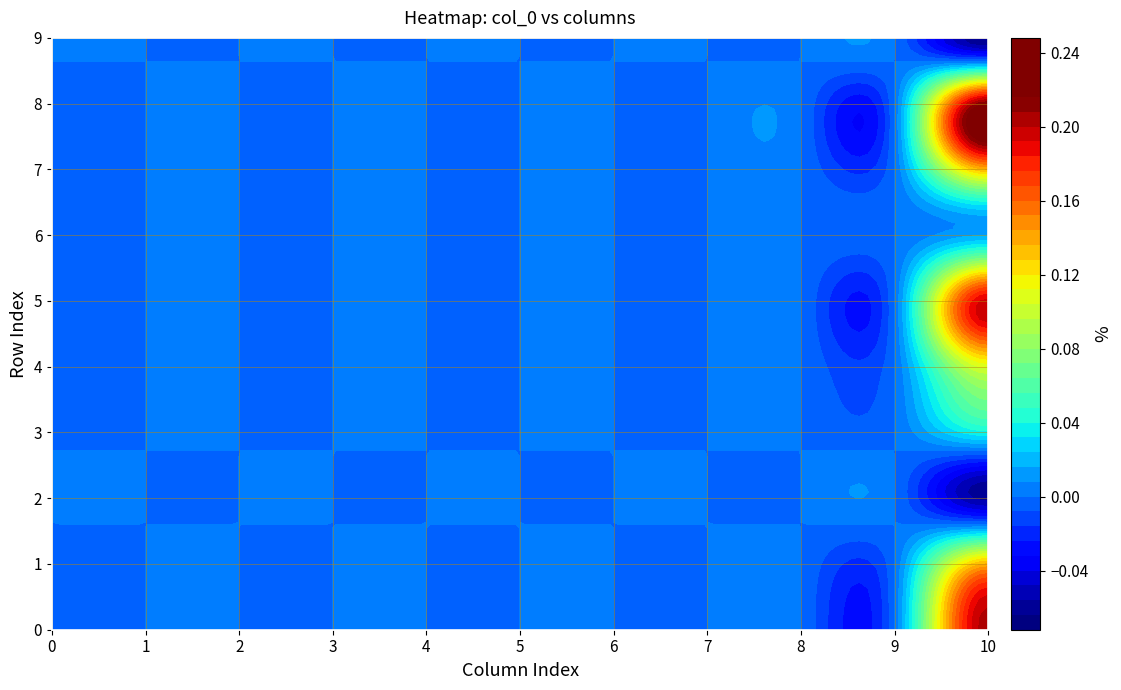

At how many categories does at least one series exceed 0?

8